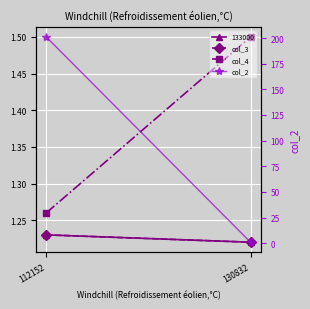

What are all the series names shown in the legend?

col_3, col_4, col_2